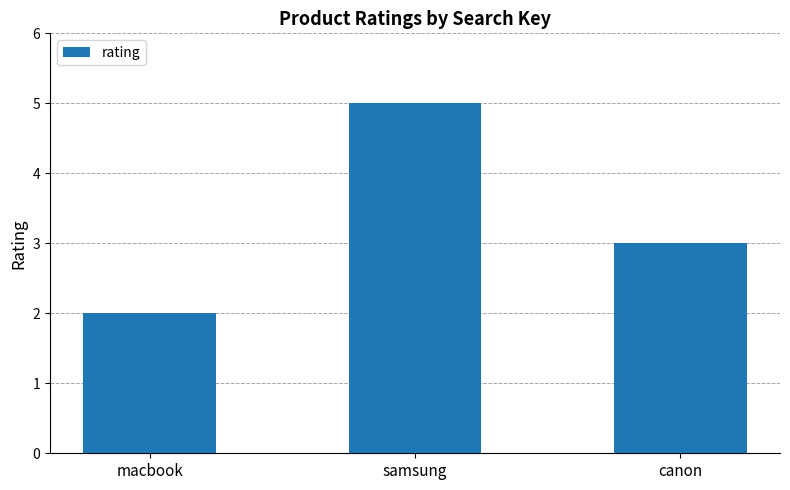

The chart shows a value of 5 at samsung. True or false?

True